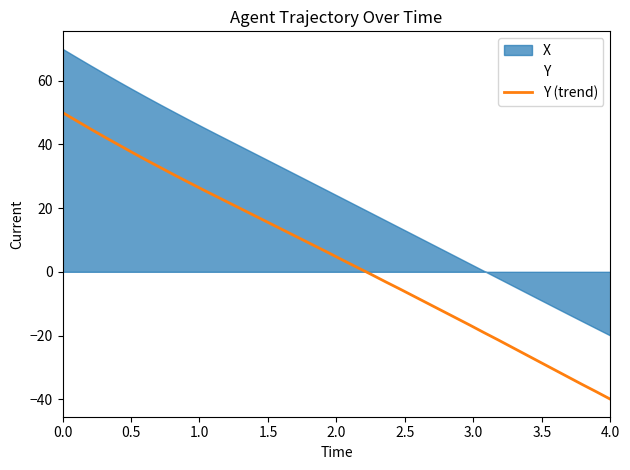

Reading right to left, list all the values displayed in this chart.

-40.0	-37.7	-35.4	-33.0	-30.7	-28.4	-26.0	-23.7	-21.4	-19.1	-16.7	-14.5	-12.2	-9.9	-7.6	-5.4	-3.2	-0.9	1.3	3.6	5.8	8.0	10.3	12.5	14.7	16.9	19.1	21.3	23.5	25.8	28.0	30.3	32.7	35.0	37.4	39.8	42.3	44.8	47.4	50.0